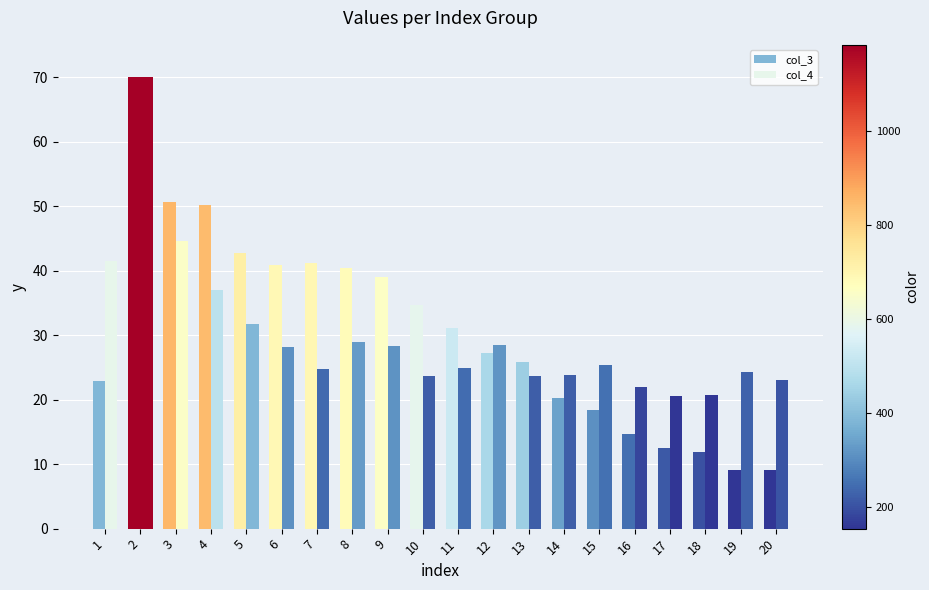

How many data points does each series have?

20